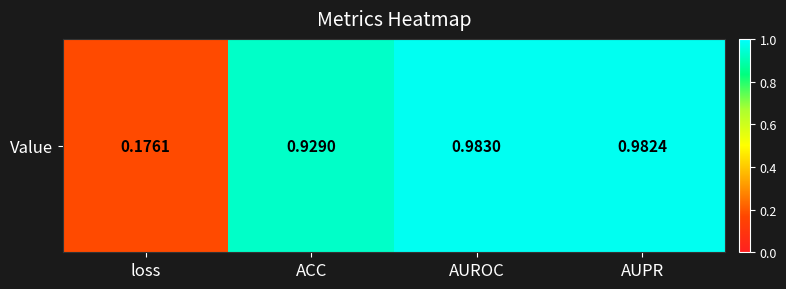

Rank the categories by value from lowest to highest.

loss, ACC, AUPR, AUROC